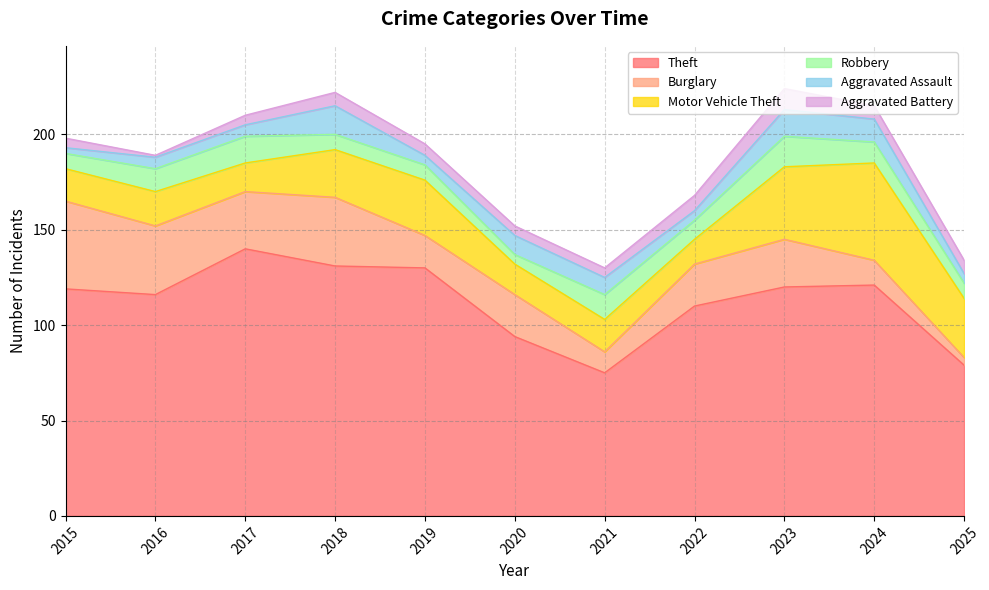

In Theft, how many points are higher than both neighbors (excluding endpoints)?

2